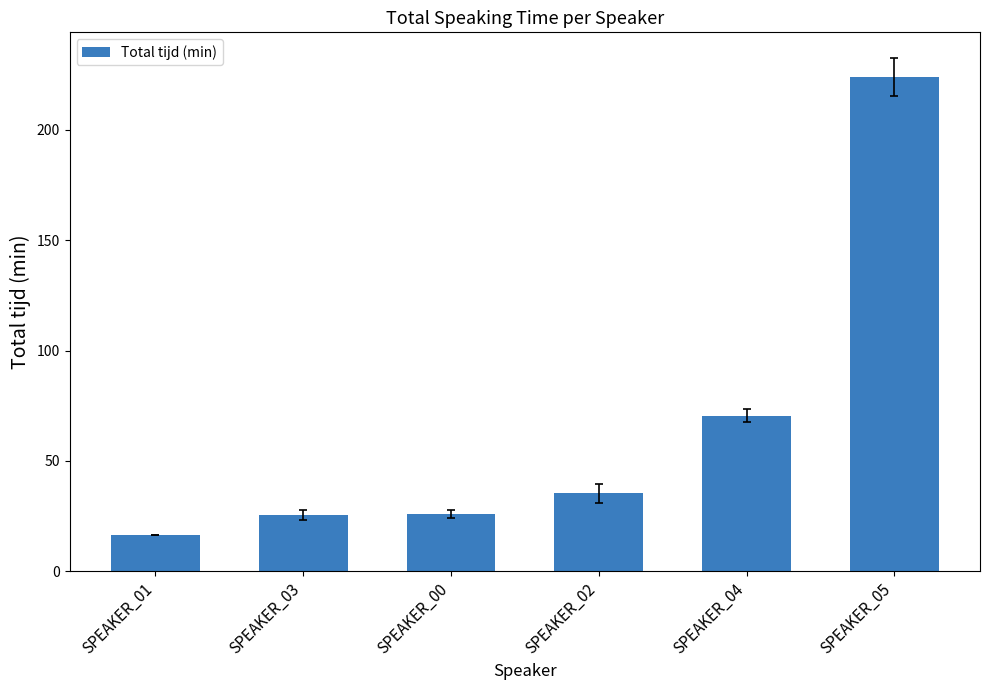

What is the value of the 2nd bar from the left?

25.4